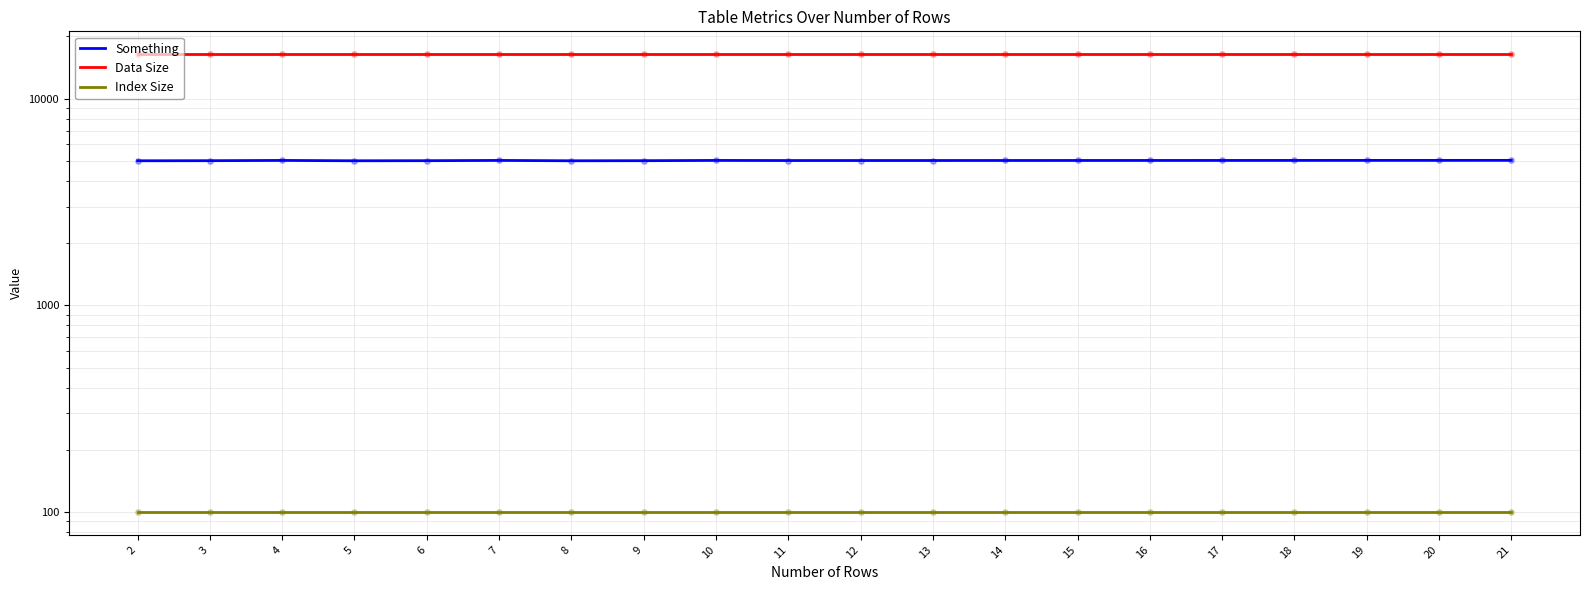

Is the value of Data Size at 10 greater than the value of Something at 9?

Yes